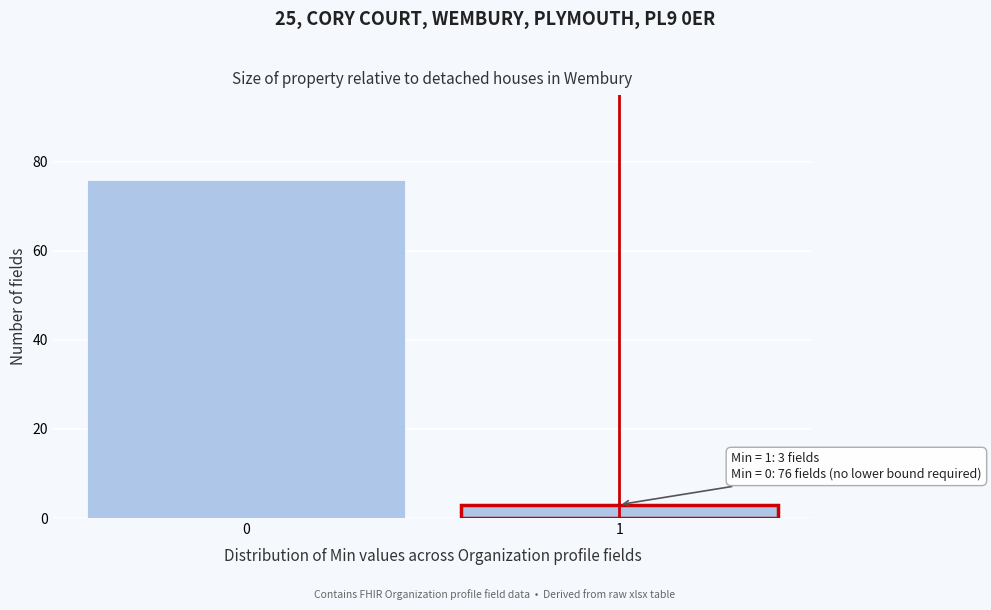

Reading left to right, extract all data points from this chart.

76	3